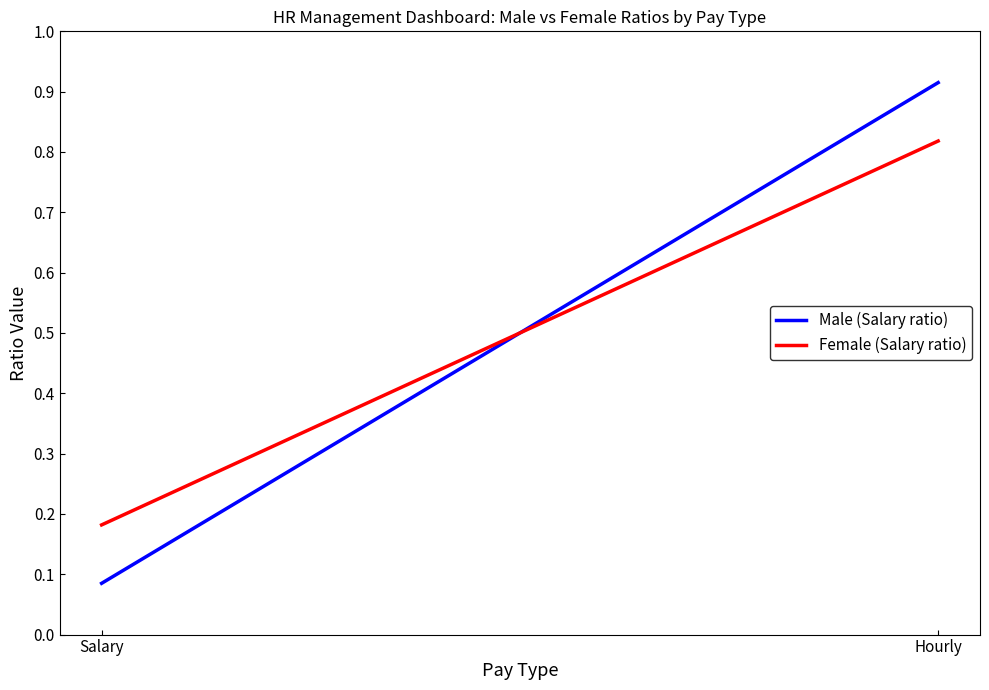

What is the difference between the maximum and minimum values in the Female (Salary ratio) series?

0.6